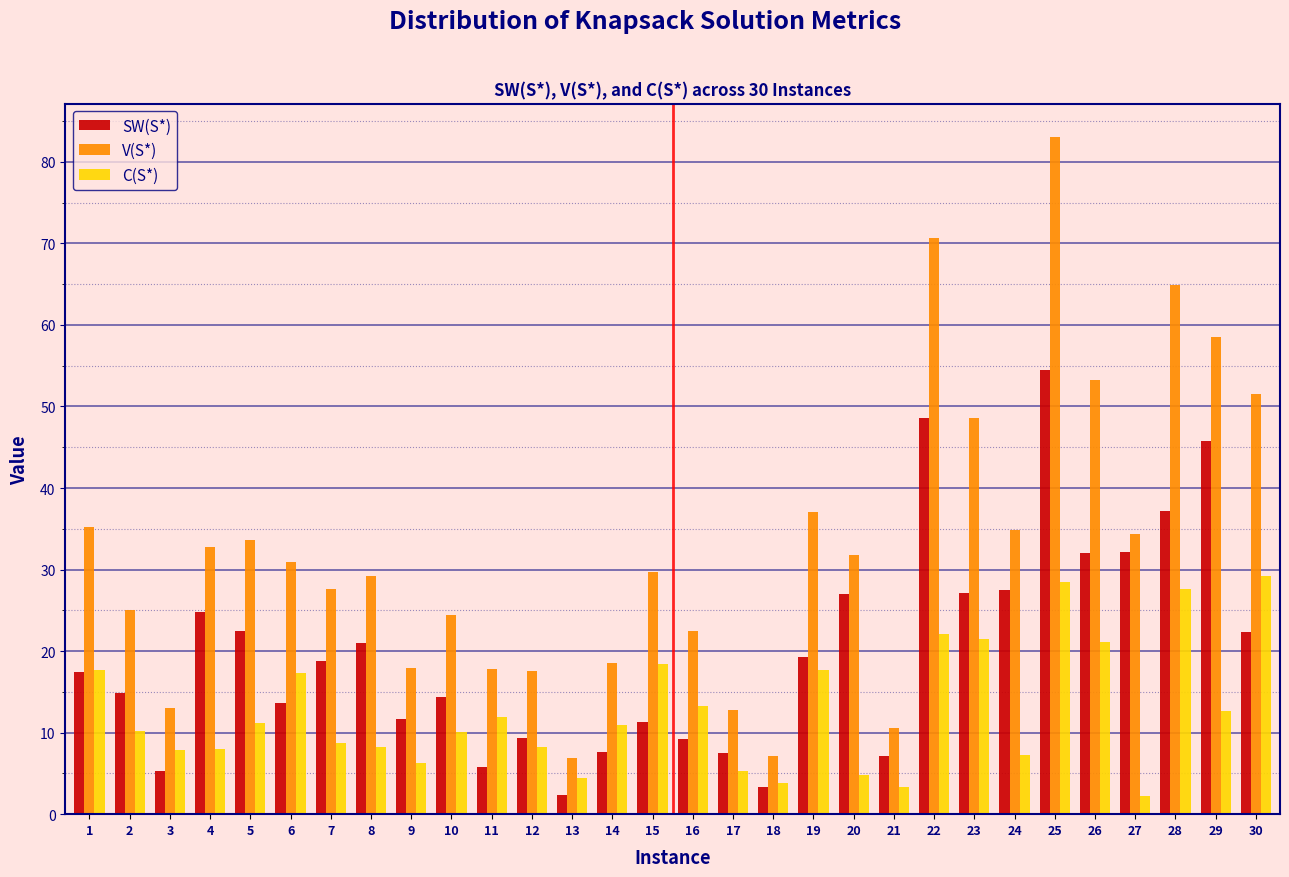

The value of C(S*) at 11 is 5.5. True or false?

False